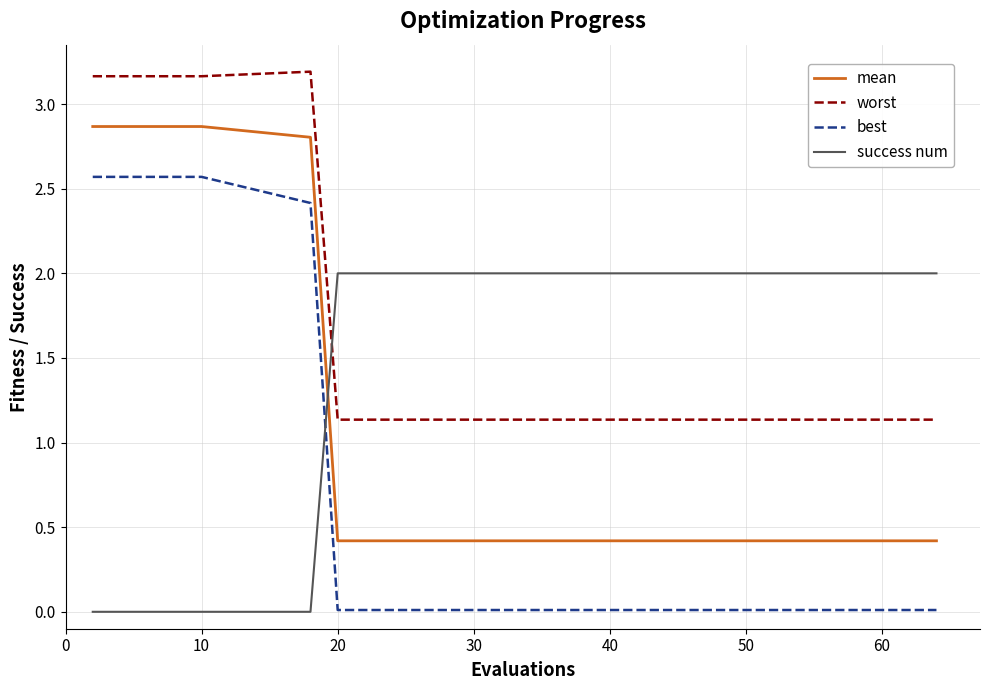

True or false: mean and best intersect in this chart.

False